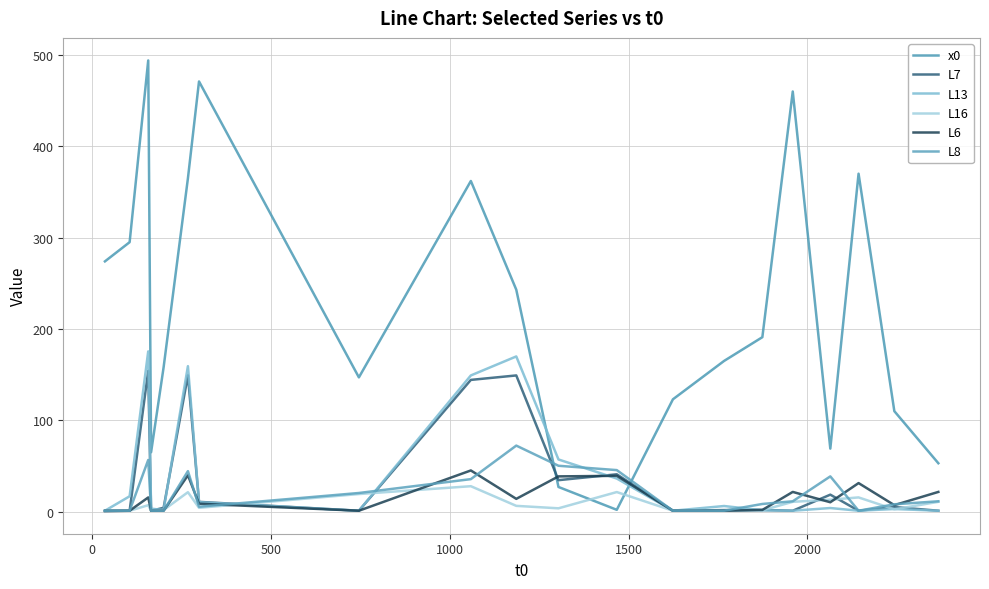

True or false: L8 has more than 2 interior local peaks.

True